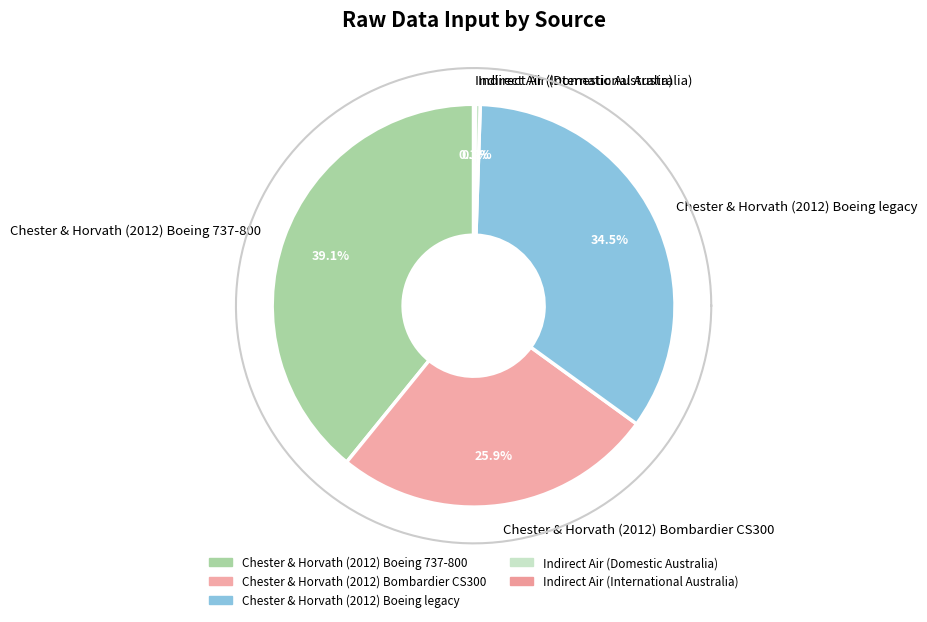

To the nearest percent, what is the difference between the Chester & Horvath (2012) Boeing legacy and Indirect Air (International Australia) slice percentages?

34%